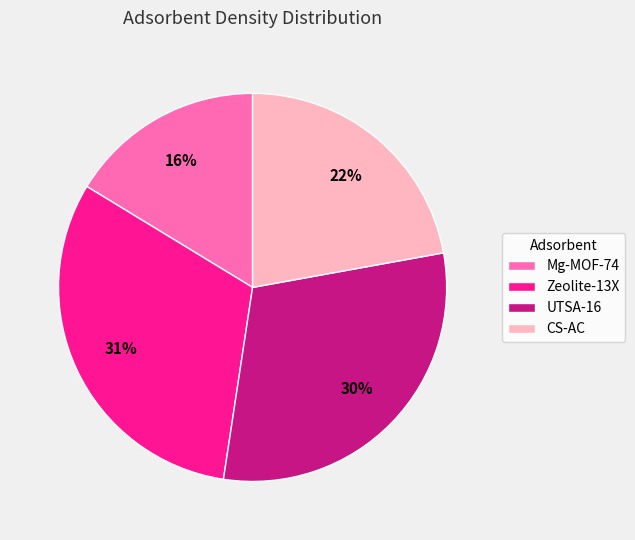

Rank the categories by value from highest to lowest.

Zeolite-13X, UTSA-16, CS-AC, Mg-MOF-74